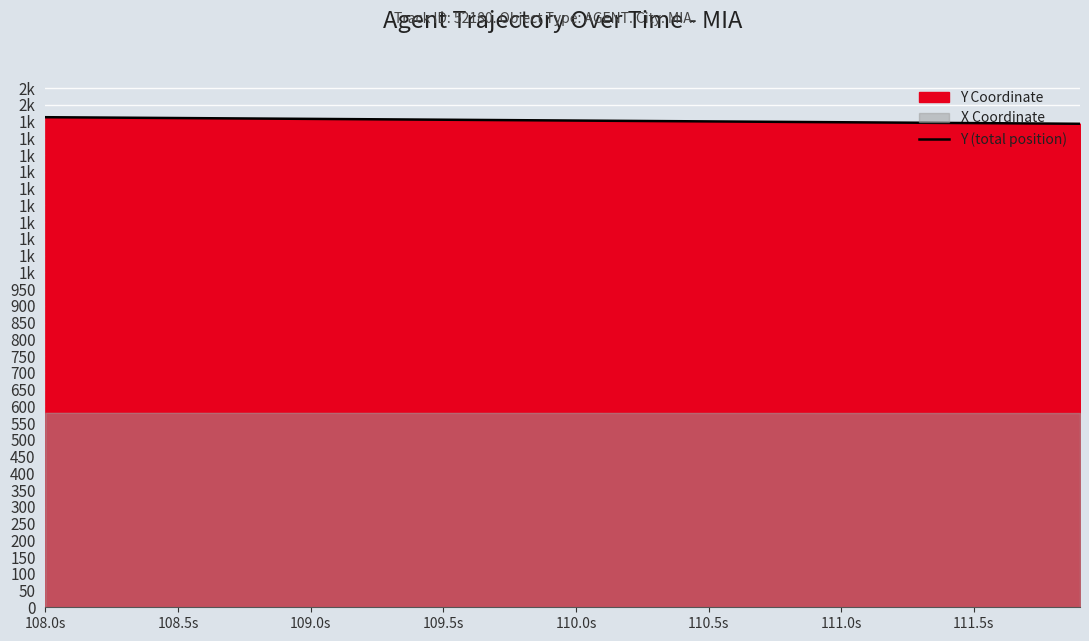

What is the change in value from 109.0s to 110.5s?

-7.5